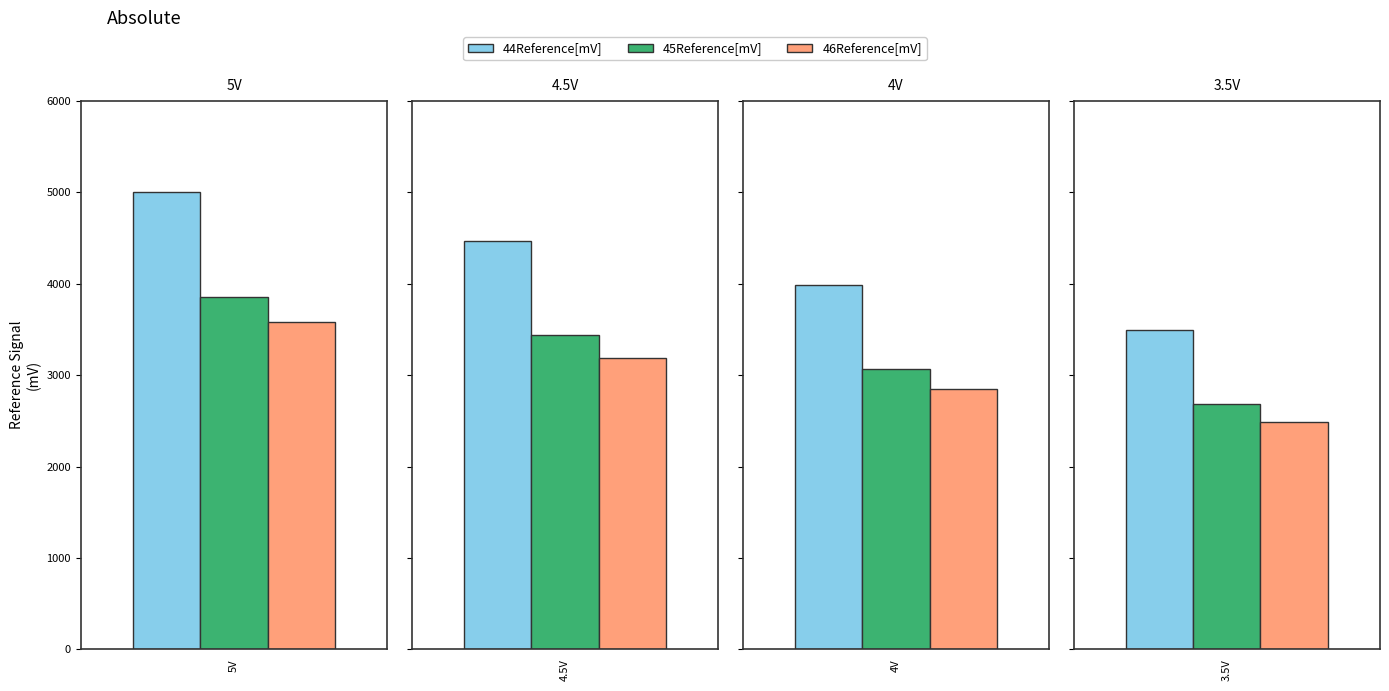

Which has a higher value, 3.5V or 4V?

4V